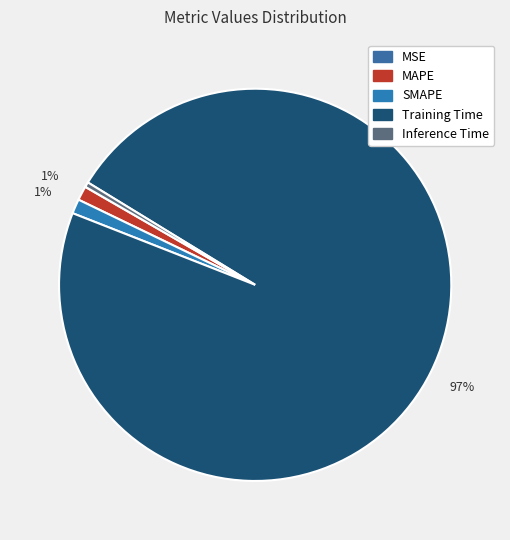

Is it true that SMAPE is 1% of the pie?

True